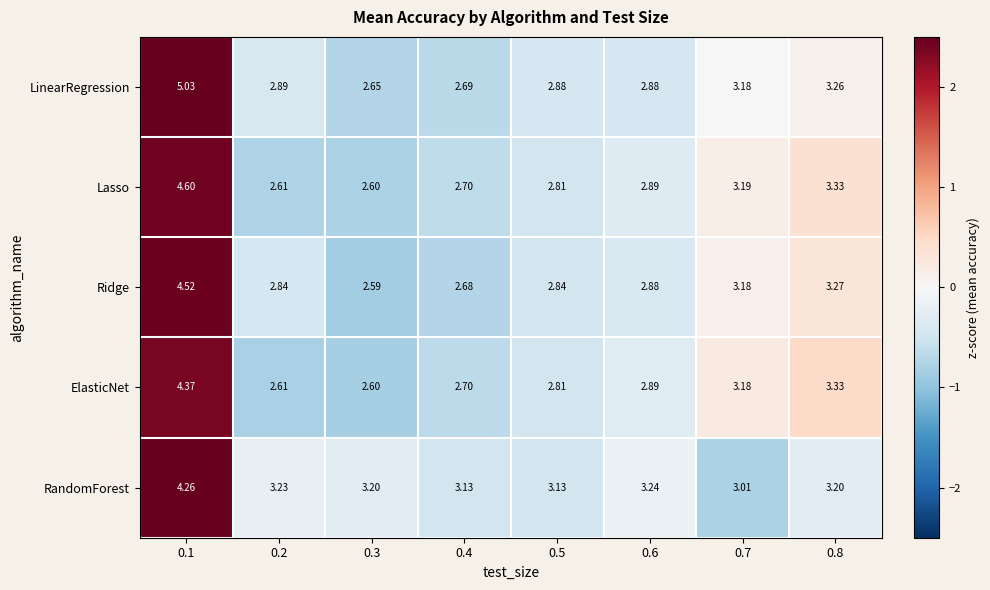

Which label corresponds to the largest value in the chart?

0.1